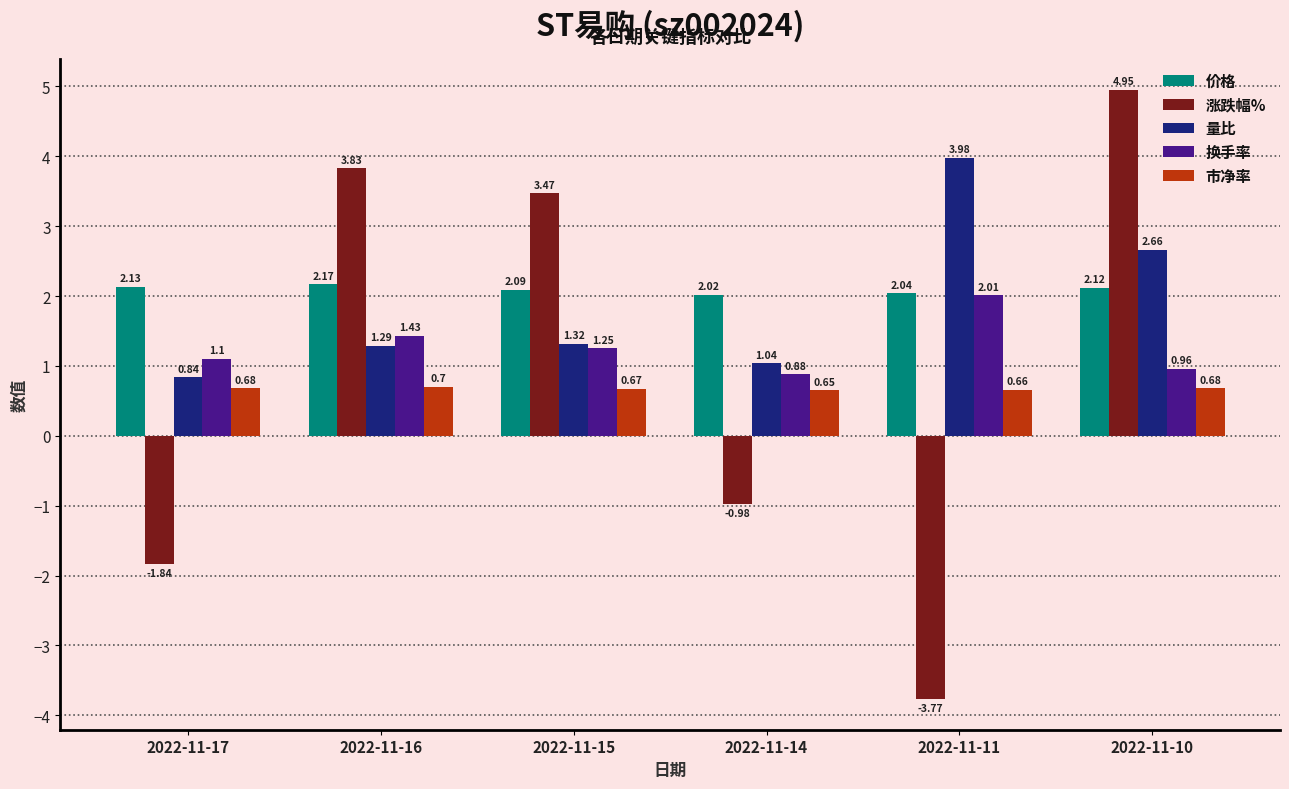

Which series has the largest range (max minus min)?

涨跌幅%